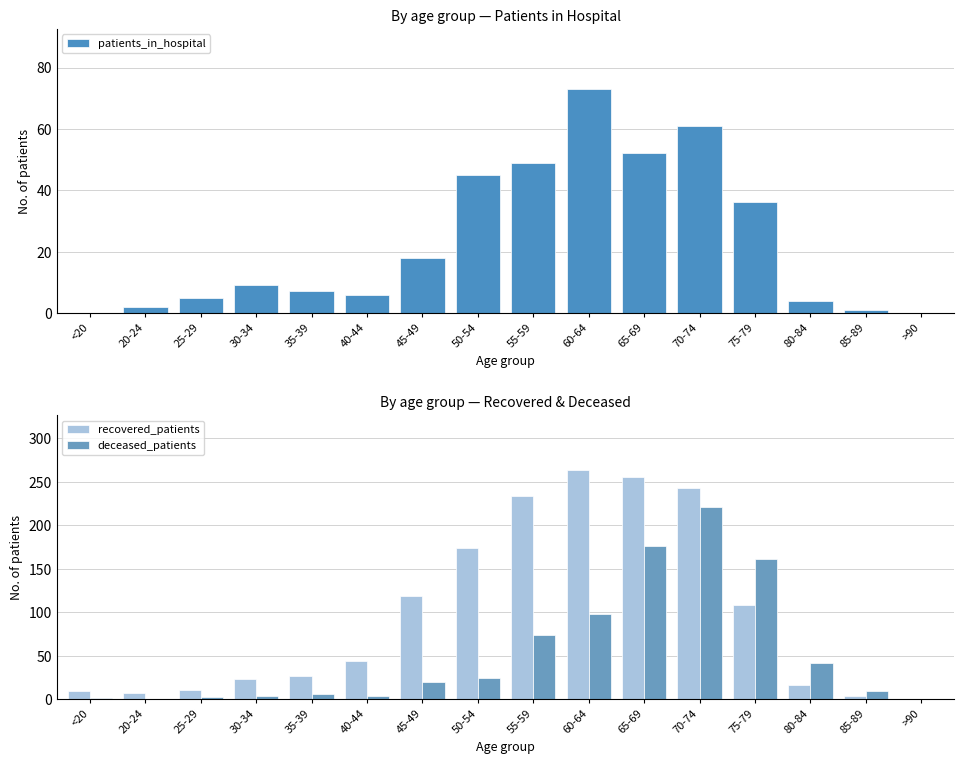

Are the bars grouped side by side (vs. stacked)?

Yes